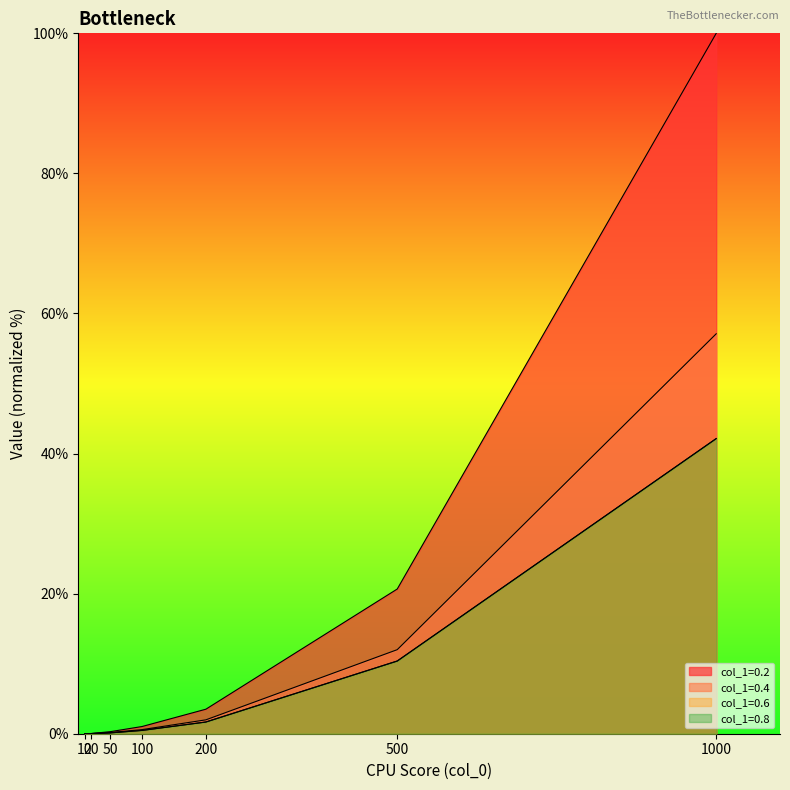

What is the difference between the col_1=0.6 values at 20 and 200?

1.7